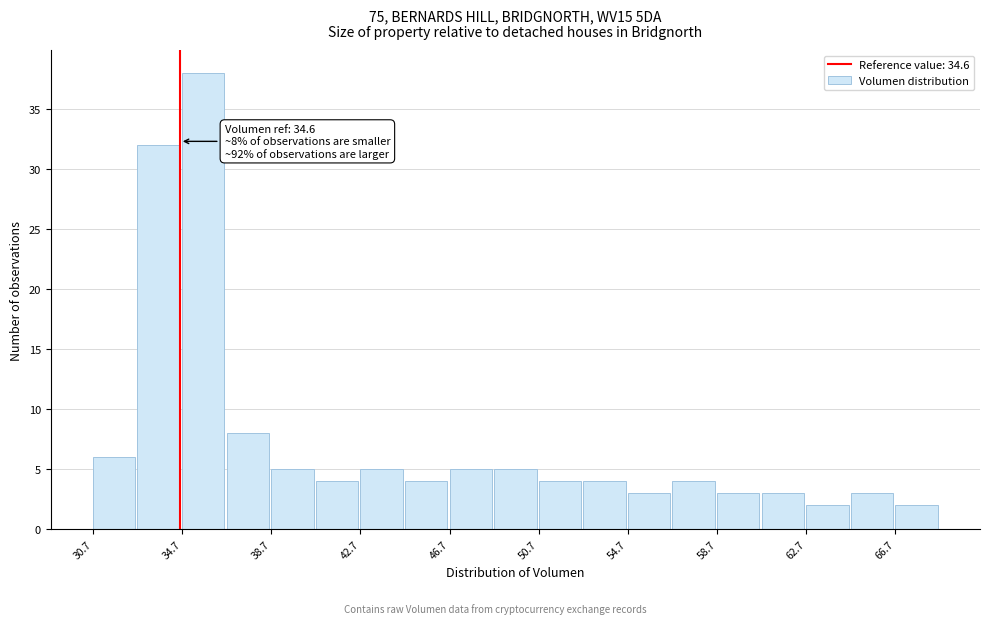

Over which range of the x-axis is the bar tallest?

34.5 to 36.5